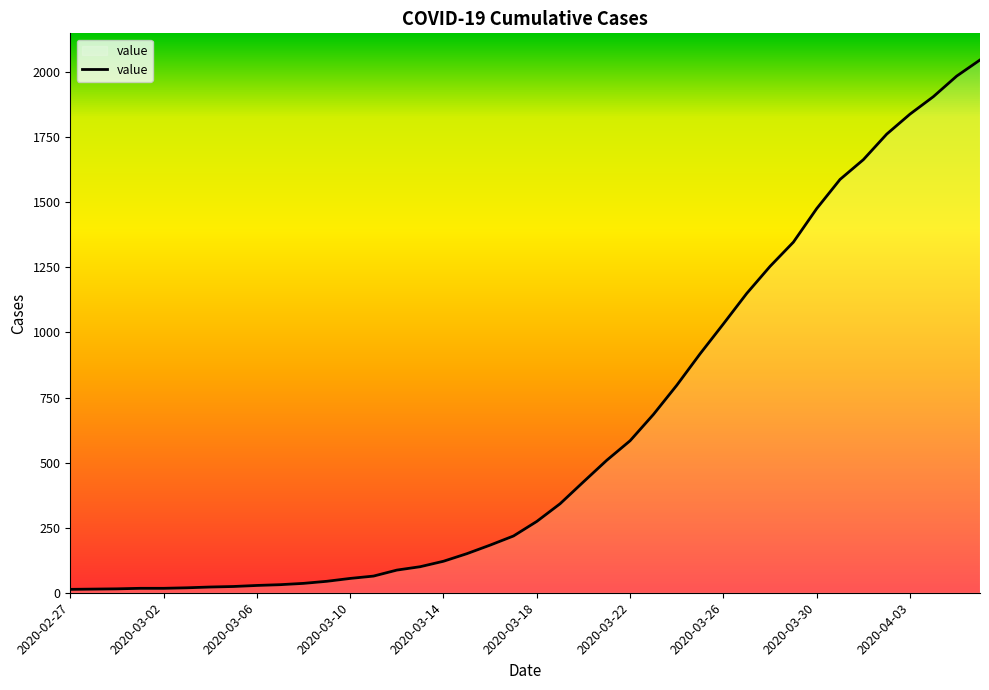

Does the chart display data point markers on the line(s)?

No